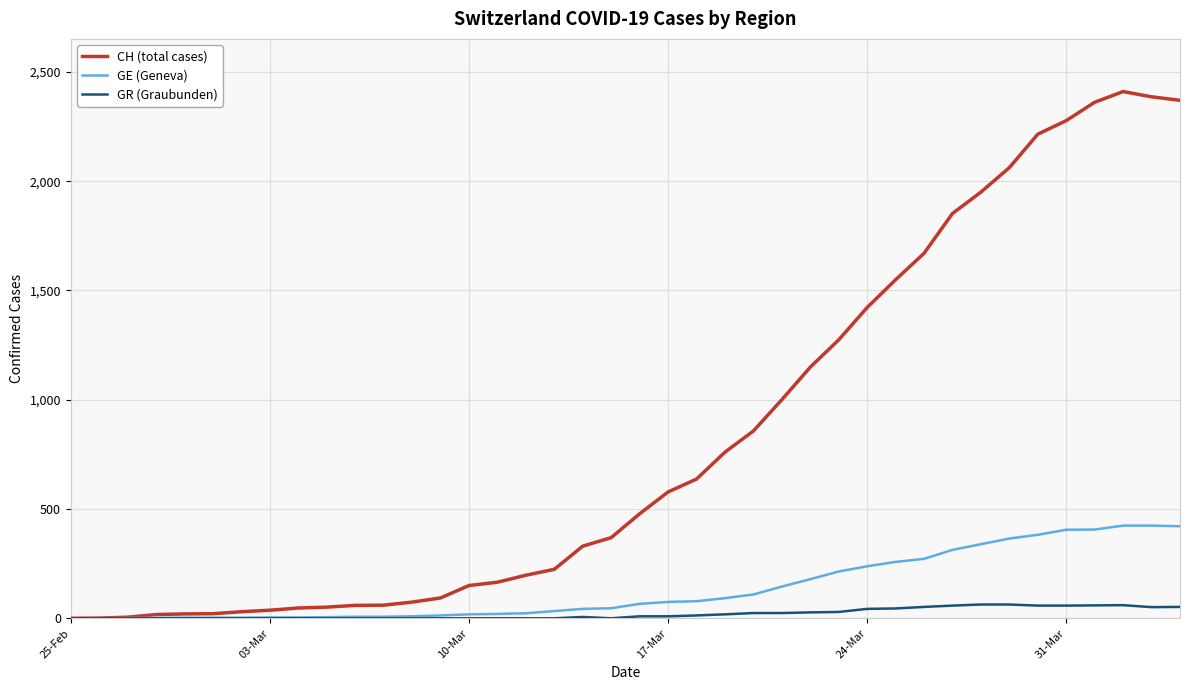

What is the maximum value for GE (Geneva)?

424